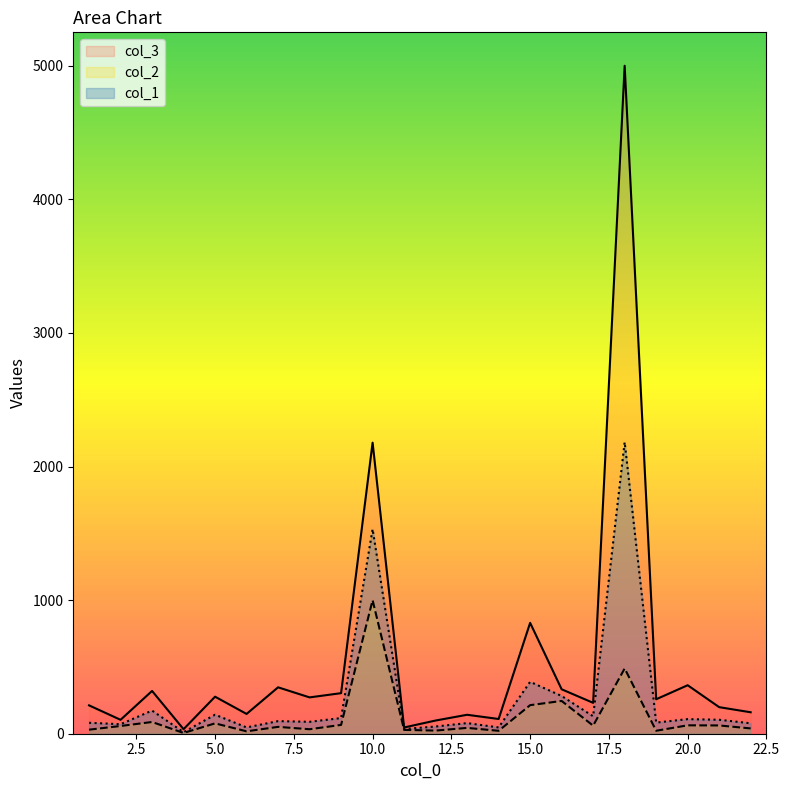

Does the chart display data point markers on the line(s)?

No